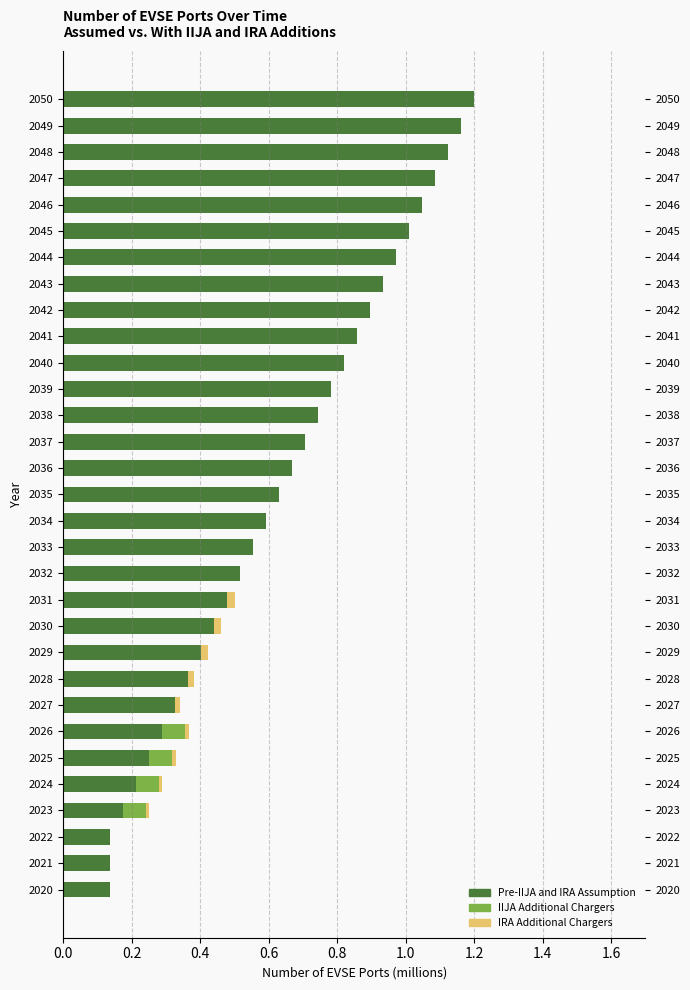

What is the lowest value of the Pre-IIJA and IRA Assumption series?

0.1